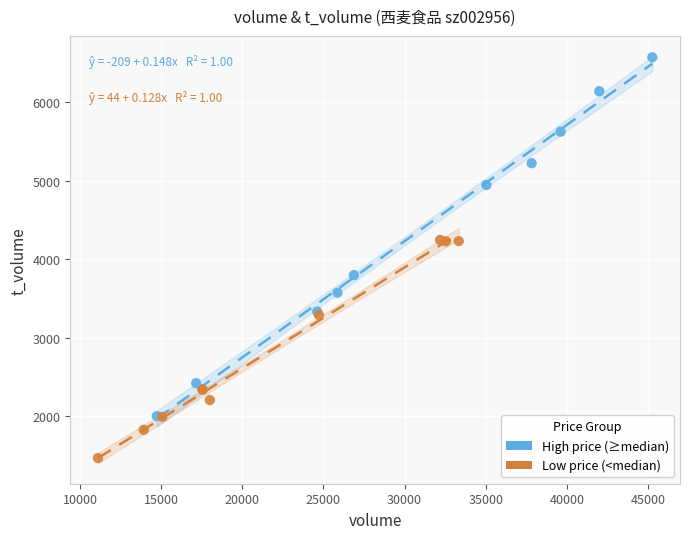

Which series reaches the minimum Y coordinate?

Low price (<median)